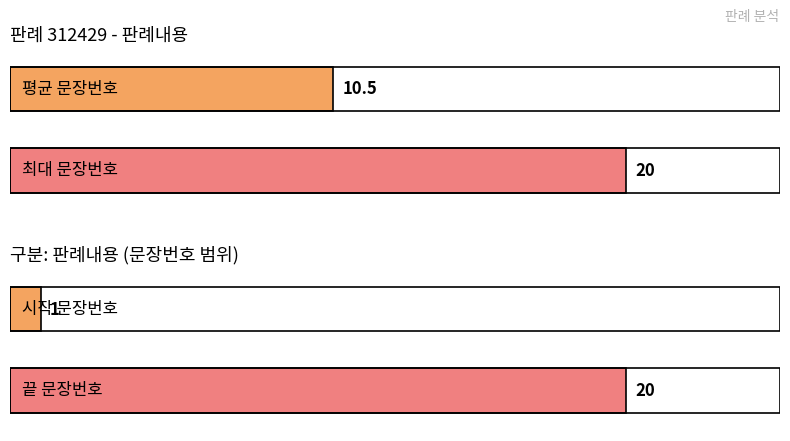

Is it true that the value at 13 is 4?

False